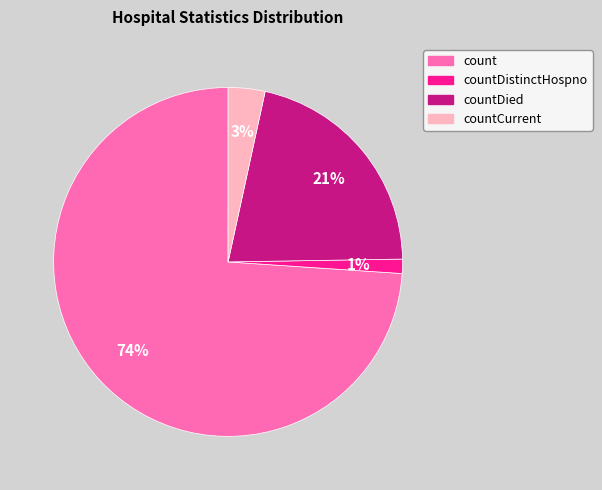

Does any single category account for the majority?

Yes